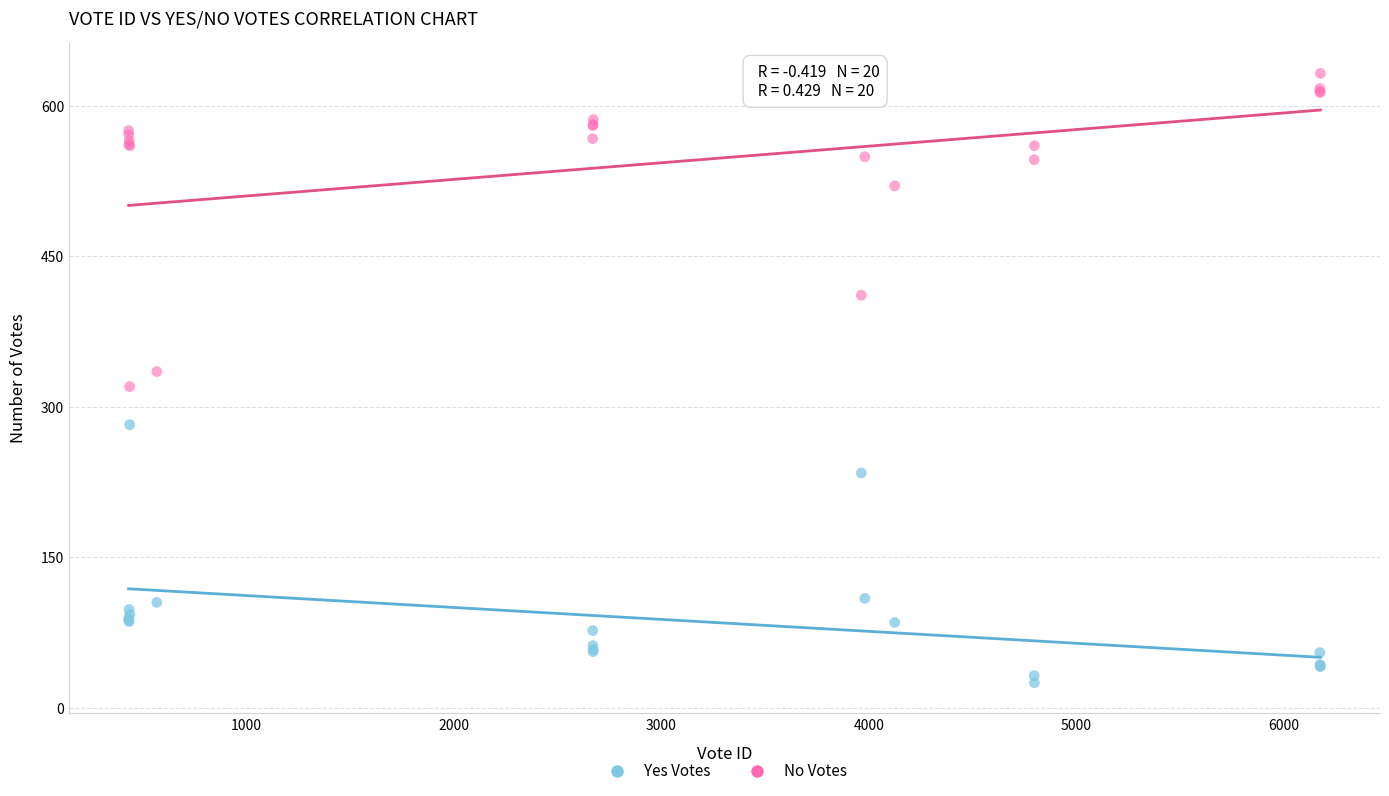

Which series reaches the minimum Y coordinate?

Yes Votes